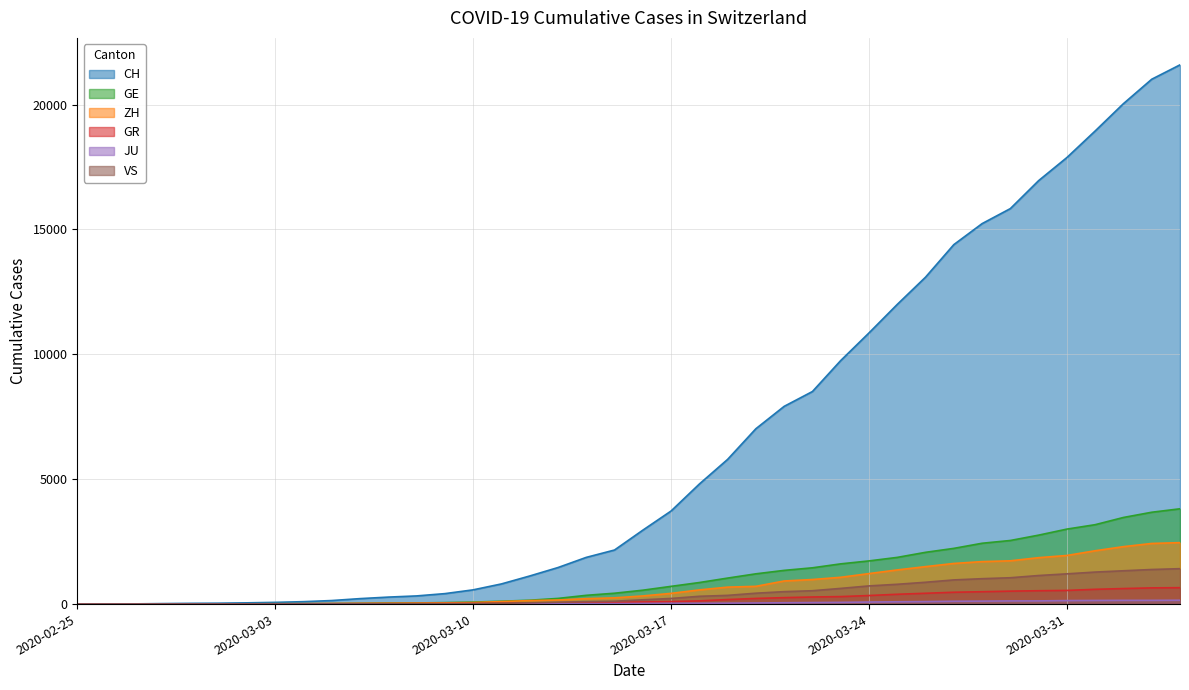

The ZH series shows 11 at 2020-03-08. True or false?

False